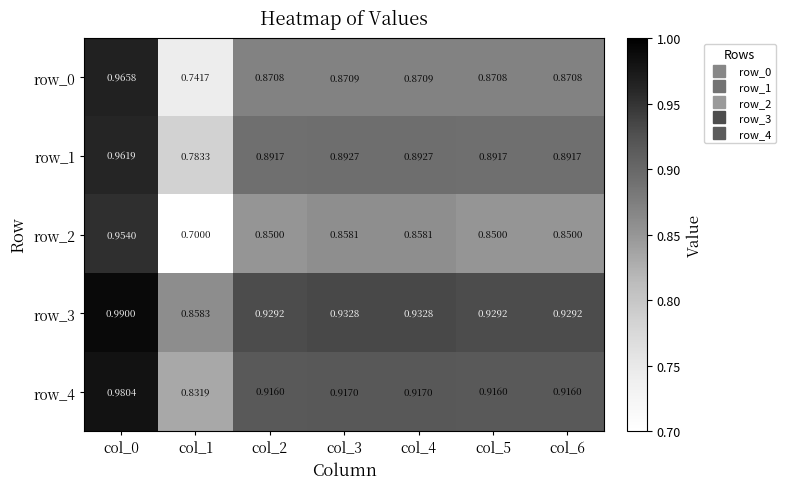

Rank the series by their maximum value, from lowest to highest.

row_2, row_1, row_0, row_4, row_3